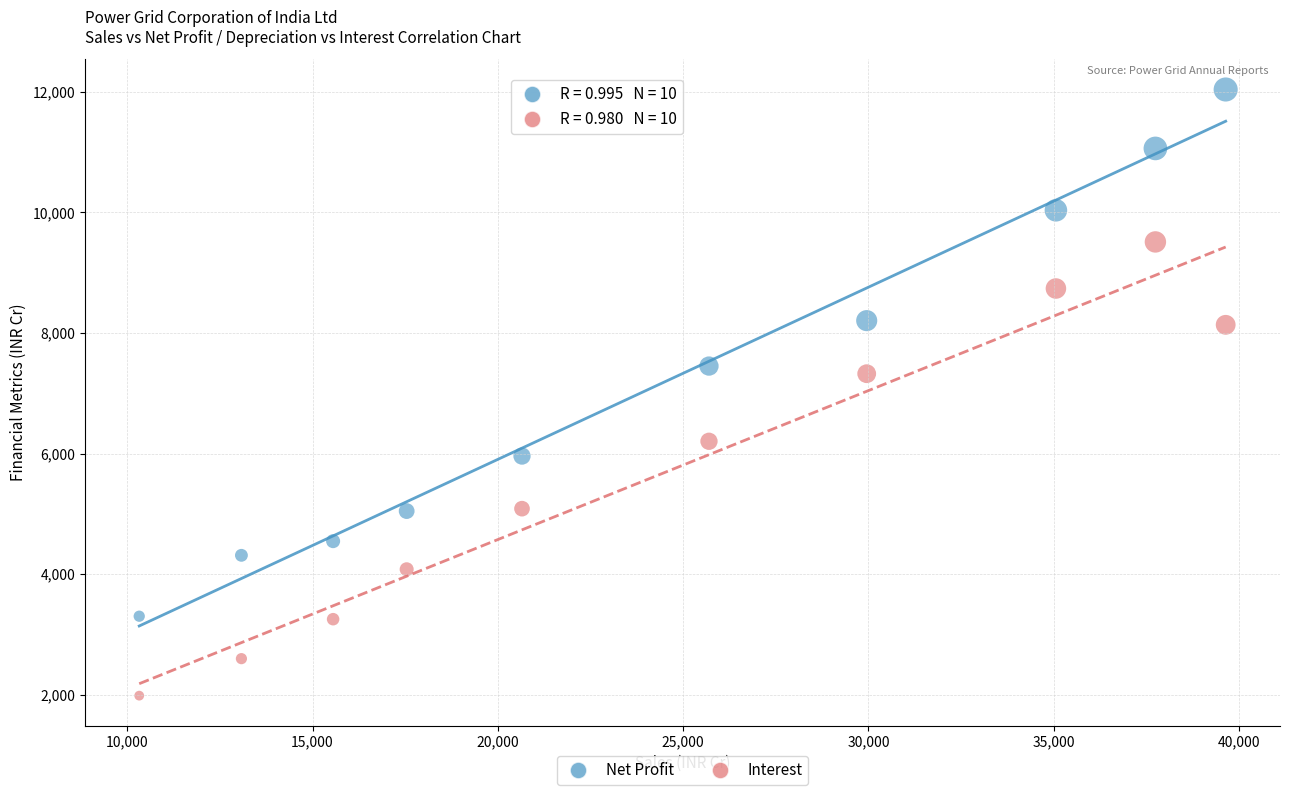

Which series reaches the maximum Y coordinate?

Net Profit